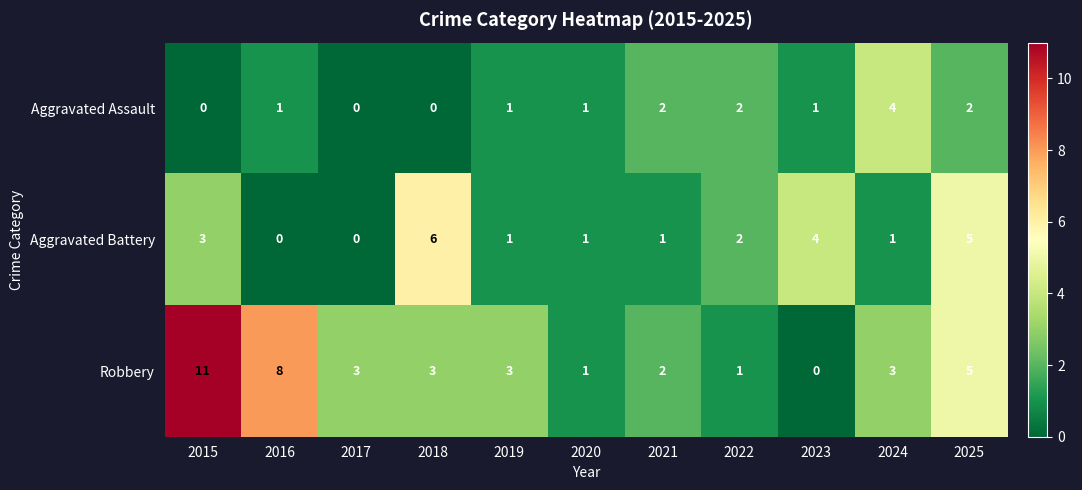

Rank the series by their average value, from lowest to highest.

Aggravated Assault, Aggravated Battery, Robbery